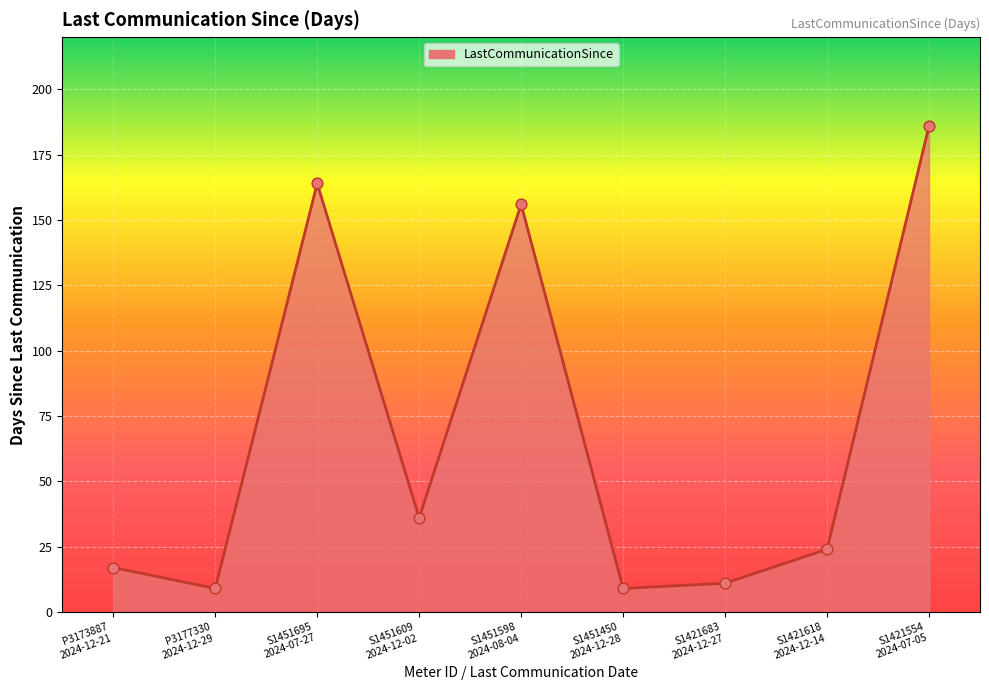

Which has a higher value, S1421618
2024-12-14 or S1421554
2024-07-05?

S1421554
2024-07-05